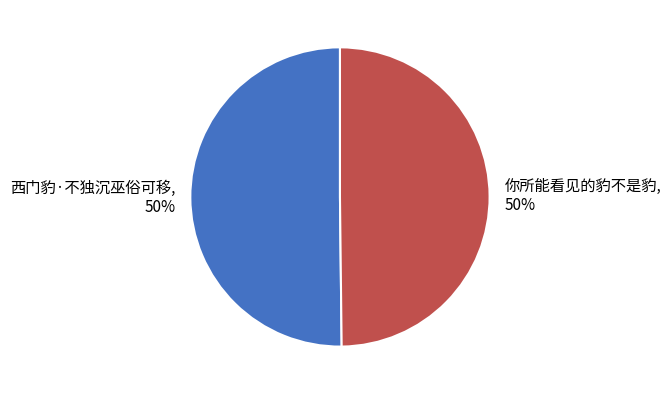

Is it true that 西门豹·不独沉巫俗可移 is 44% of the pie?

False